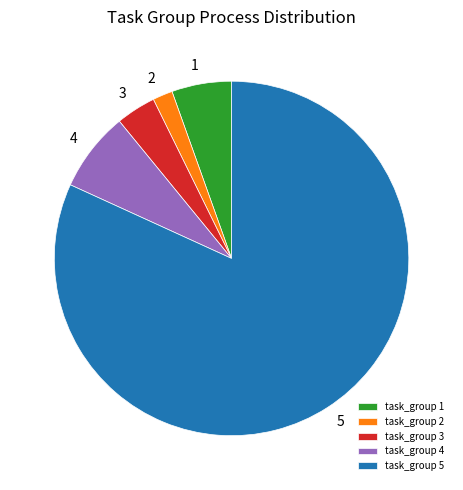

Which category accounts for the majority?

task_group 5